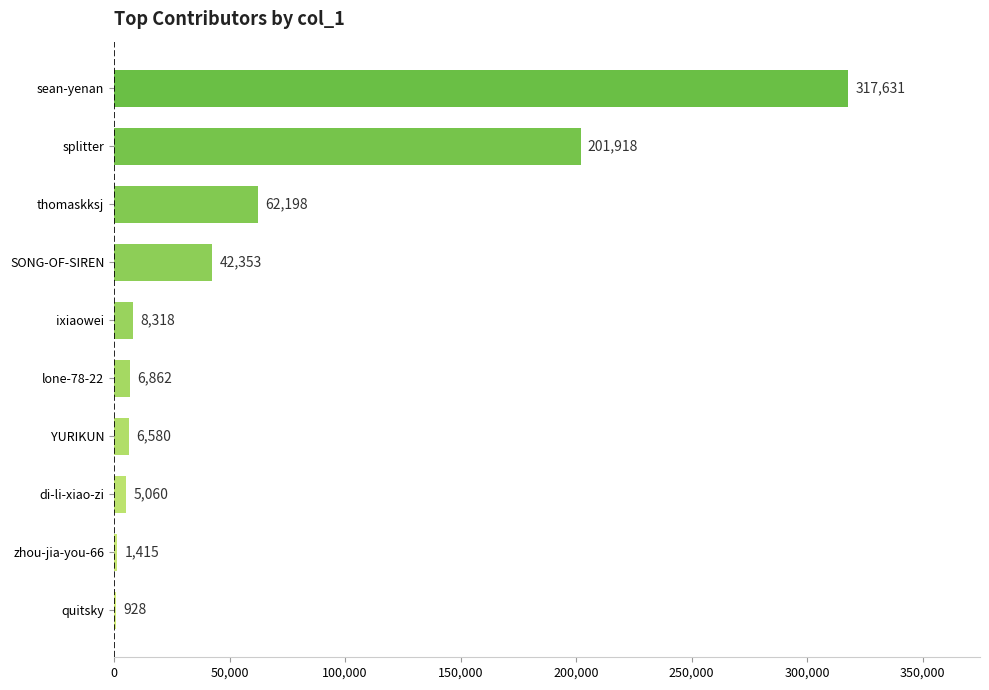

How many distinct data groups are displayed?

1